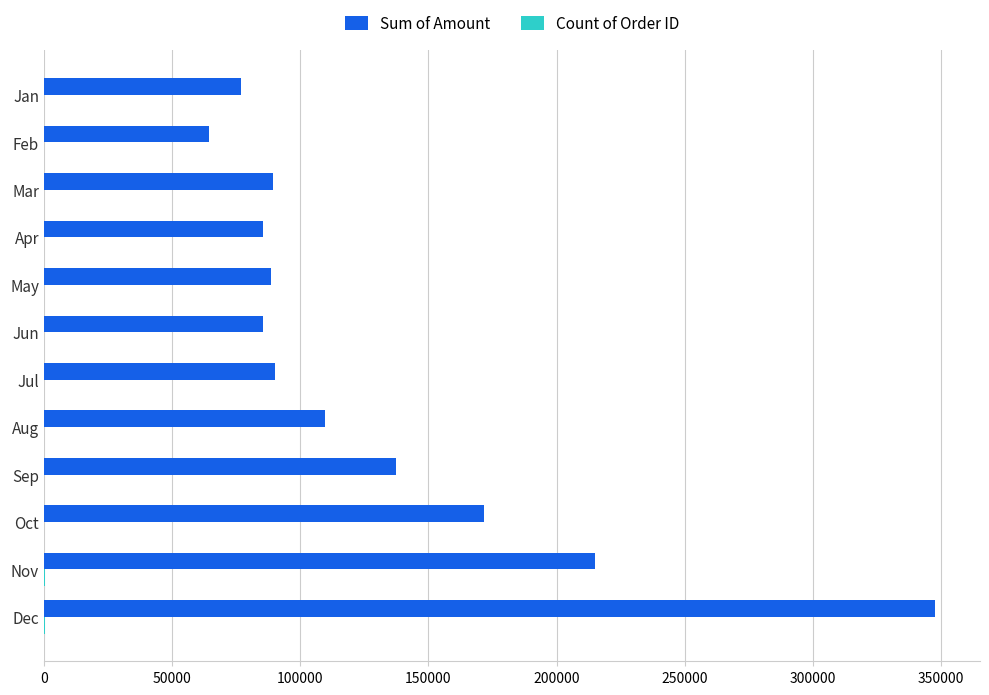

Which series changed the most between May and Sep?

Sum of Amount